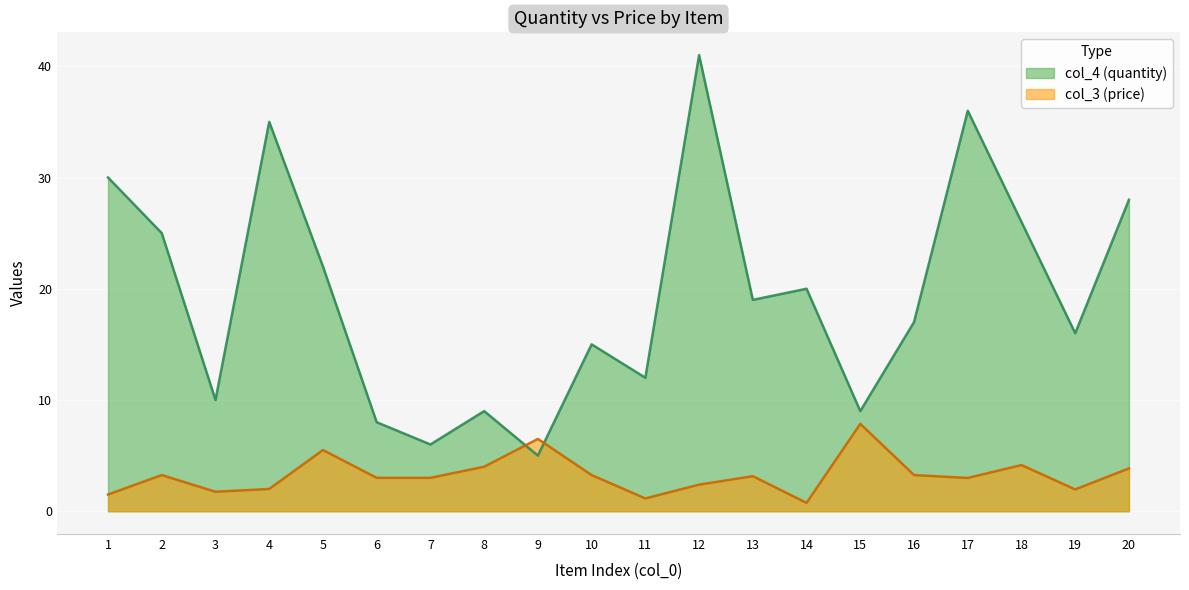

Which category has the lowest value in the col_4 series?

9